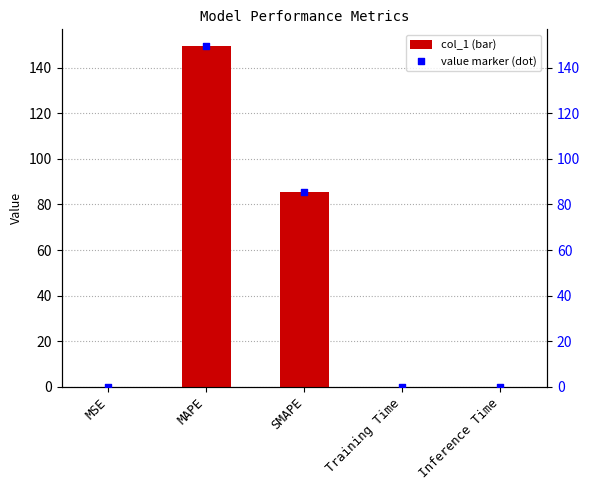

Which series contains the highest Y value?

col_1